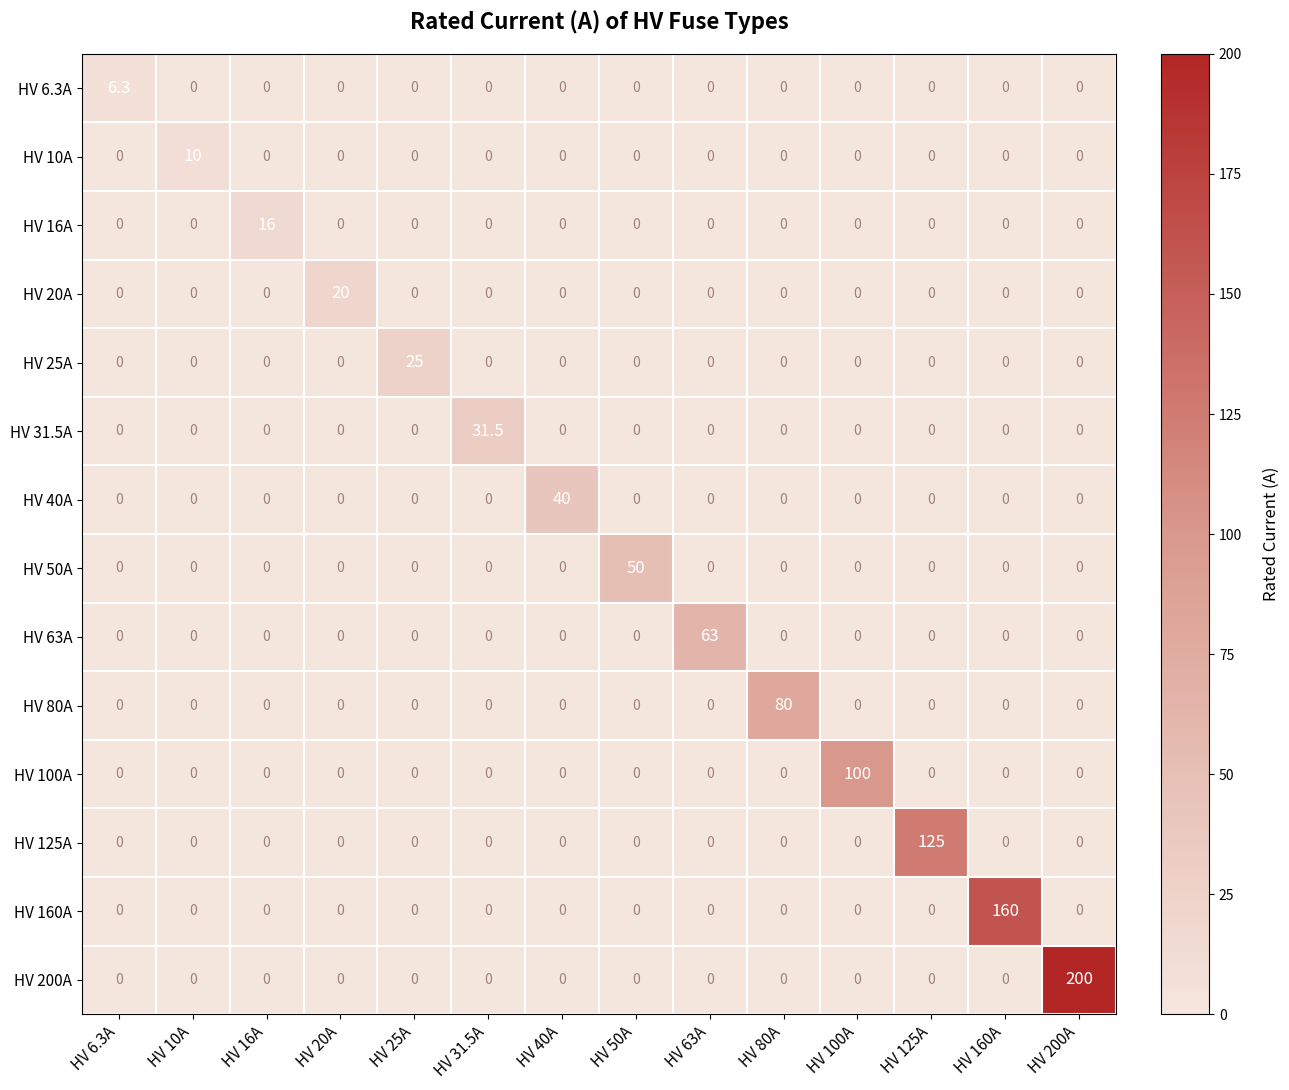

Count the number of data series in this chart.

14